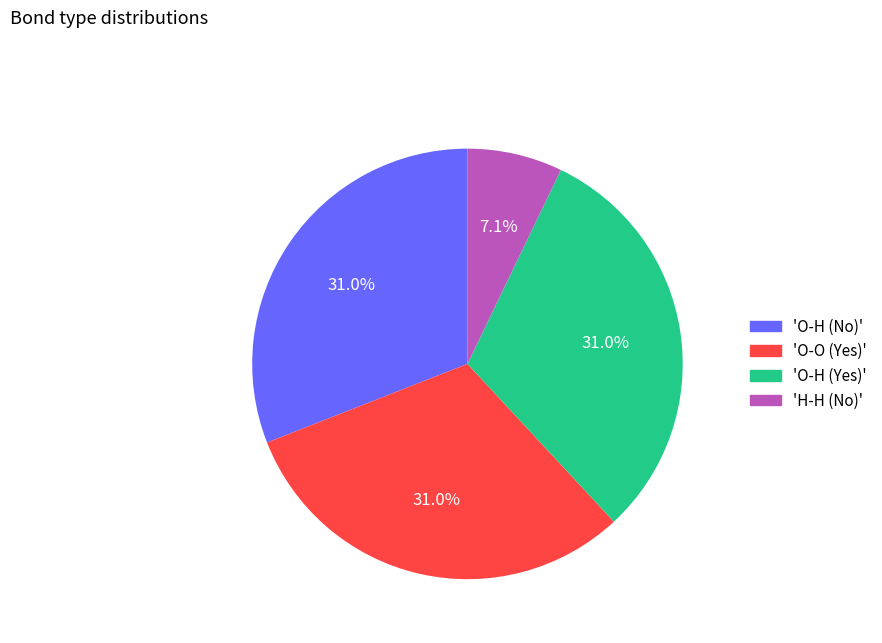

Does 'O-O (Yes)' account for over 50% of the chart?

No